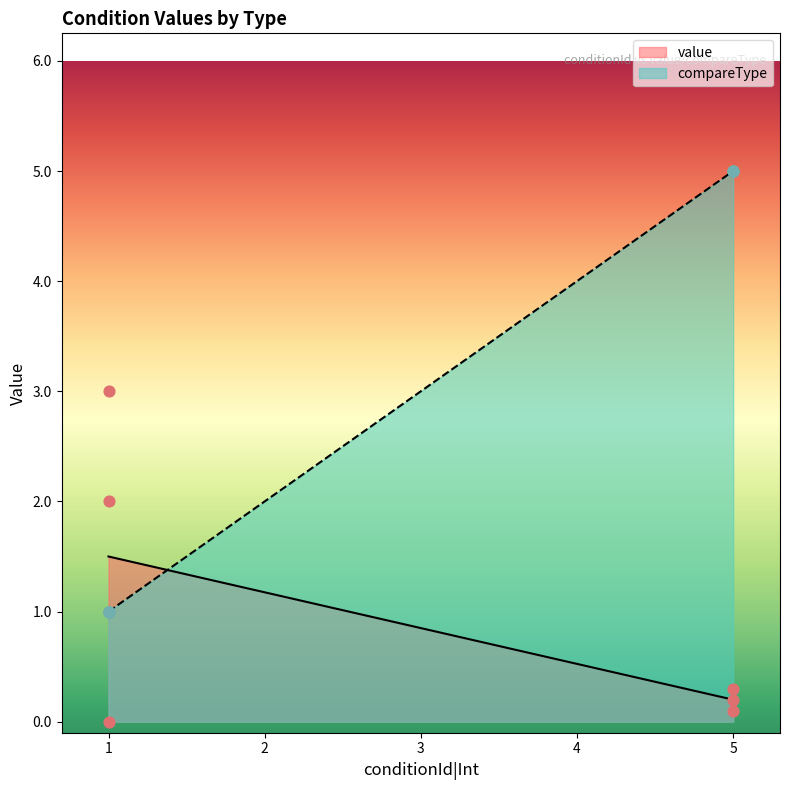

Which series has the largest total across all categories?

compareType